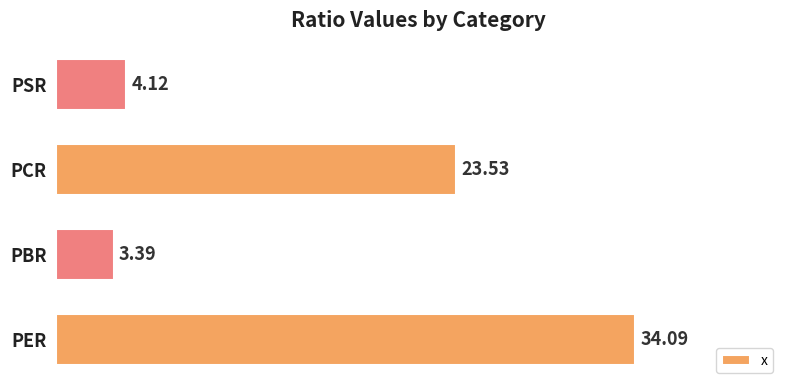

What is the change in value from PBR to PCR?

+20.1